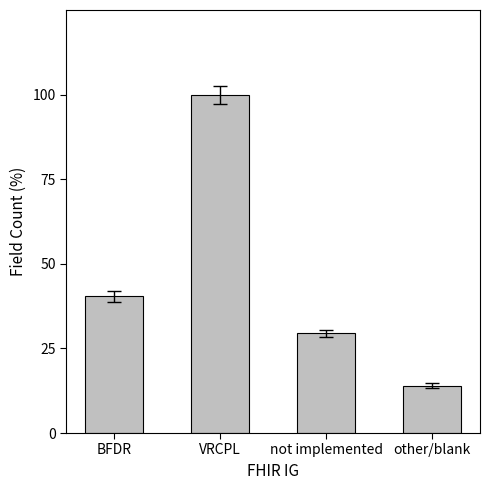

What is the greatest value displayed?

100.0